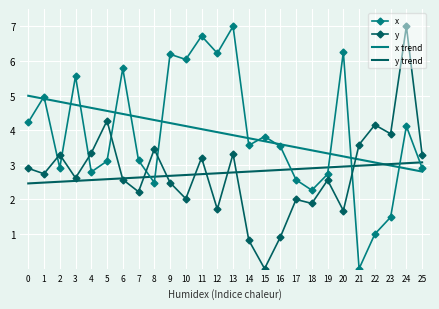

Where is the first local maximum for x?

1